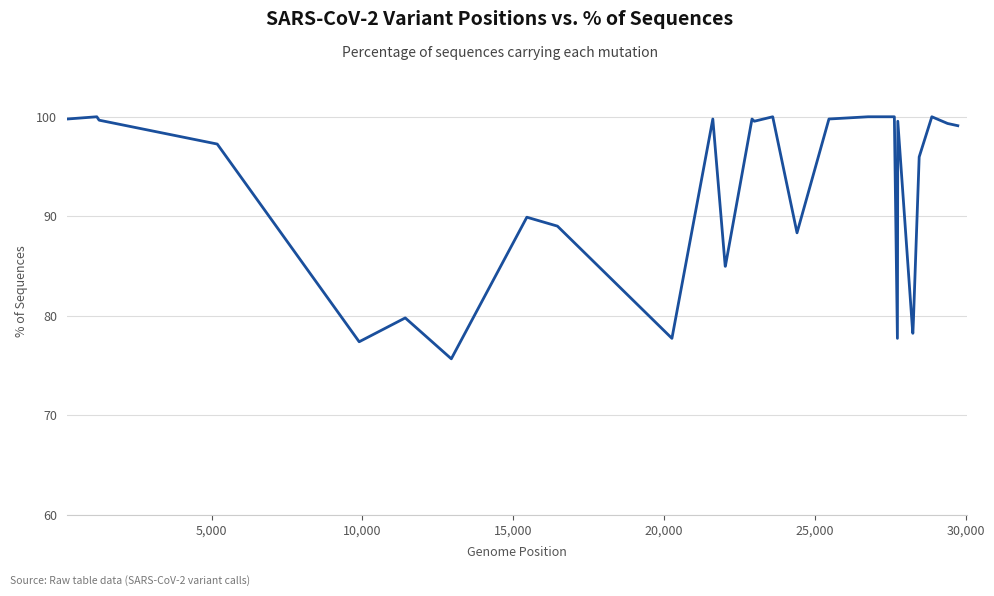

What is the difference between the maximum and minimum values?

24.3